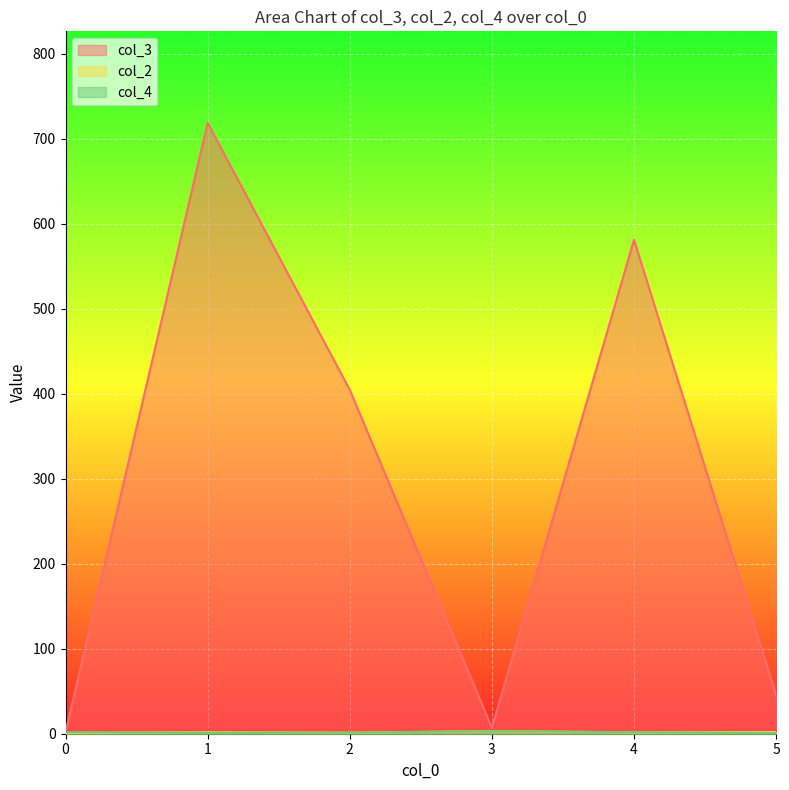

Rank the series at 1 from lowest to highest value.

col_4, col_2, col_3